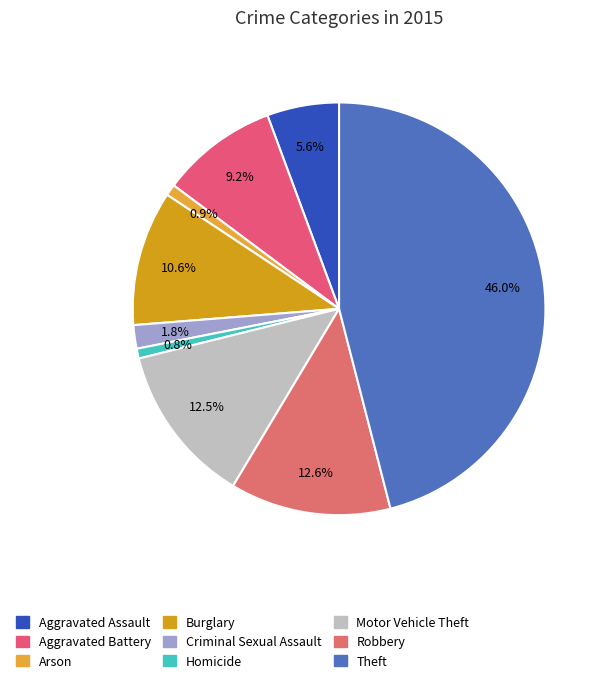

What percentage is the Robbery slice, to the nearest percent?

13%